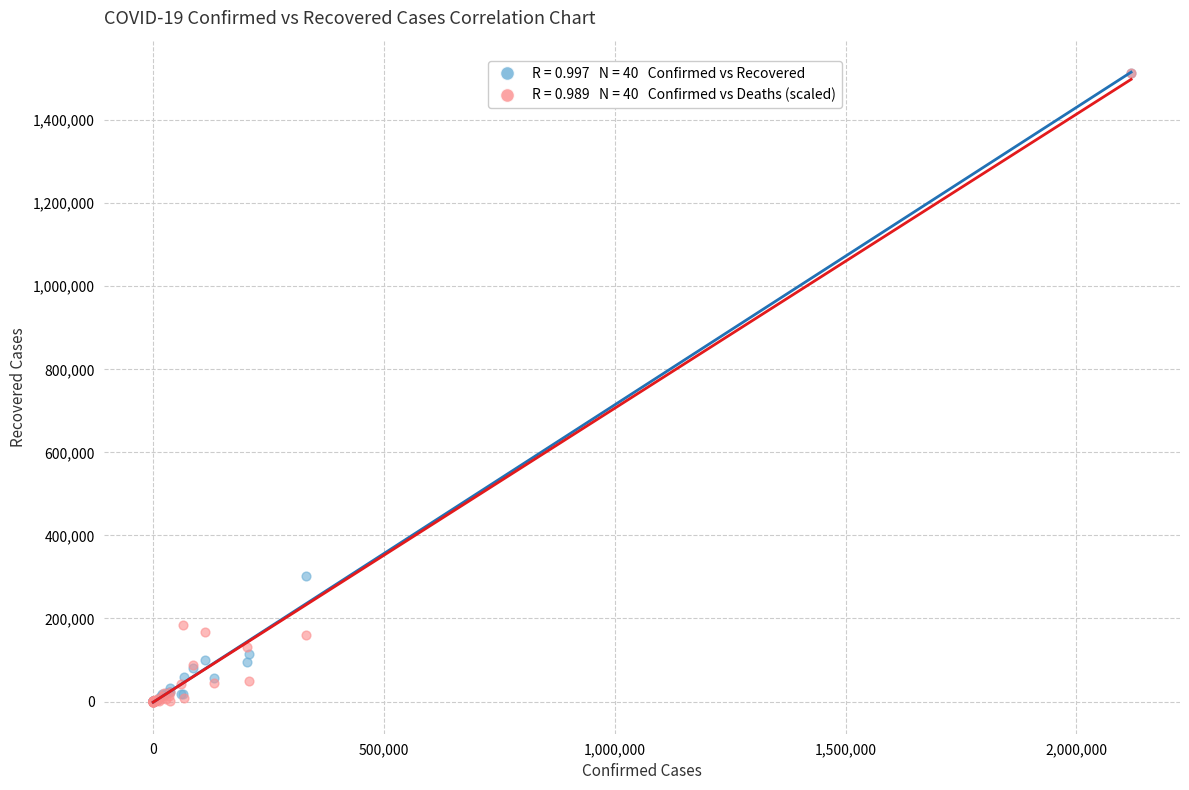

Across all series, what Y value is closest to 757150?

301794.0